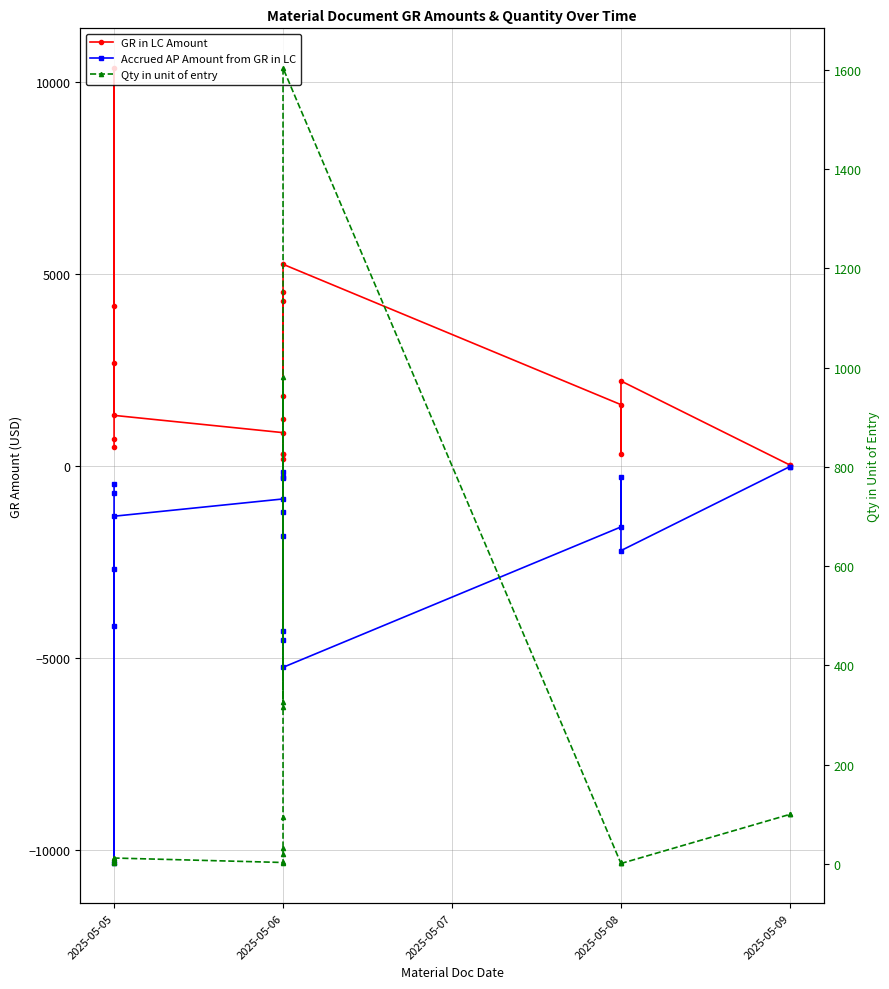

True or false: Accrued AP Amount from GR in LC and GR in LC Amount cross at least once.

False